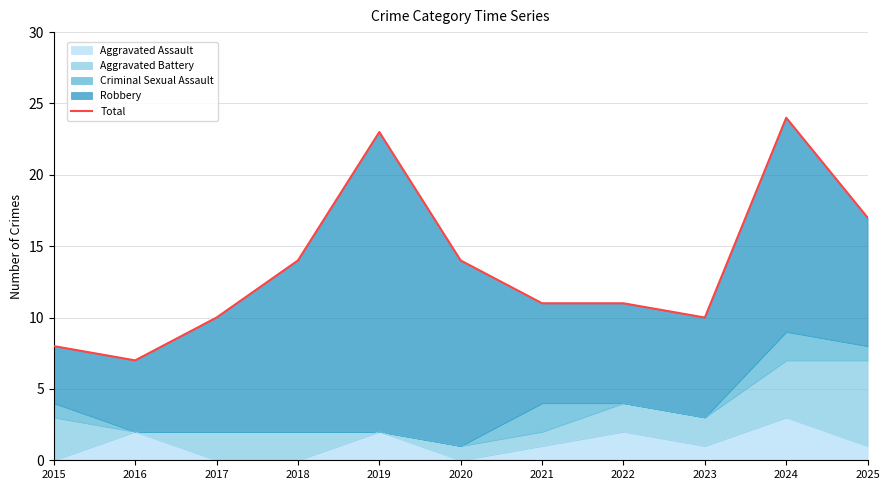

What is the maximum value shown in the chart?

24